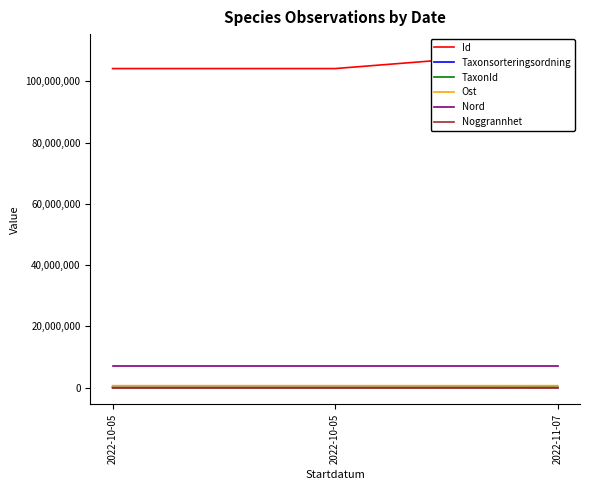

What are all the series names shown in the legend?

Id, Taxonsorteringsordning, TaxonId, Ost, Nord, Noggrannhet